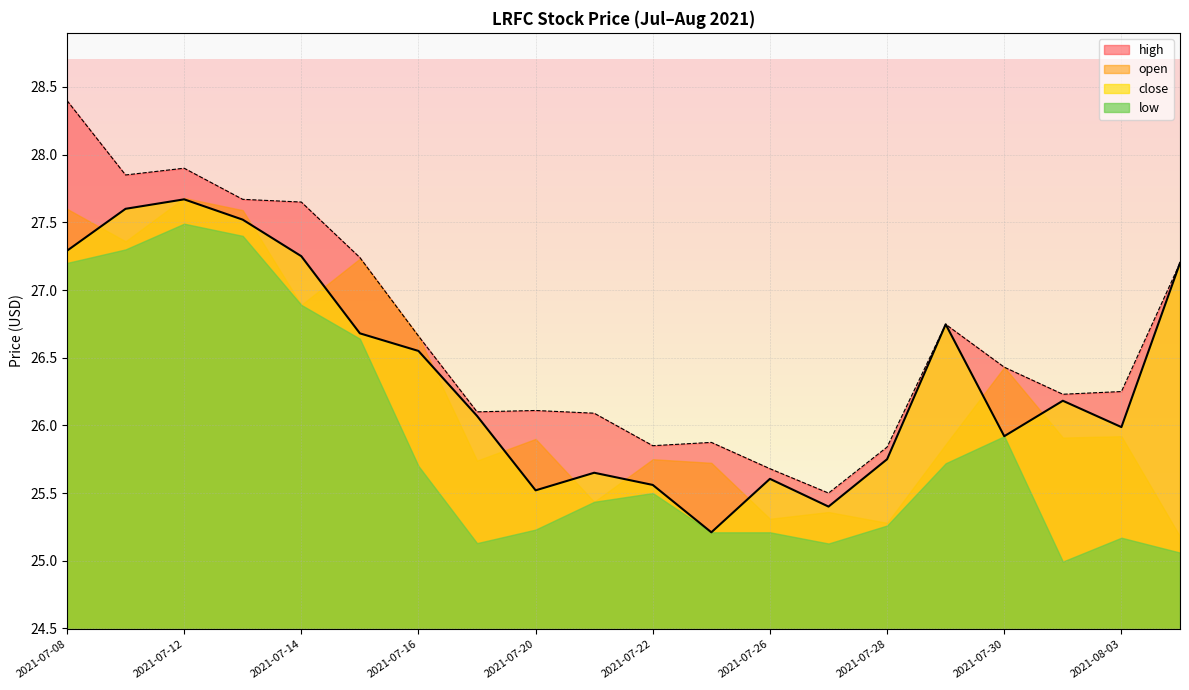

How many values in the close series are below 26?

9